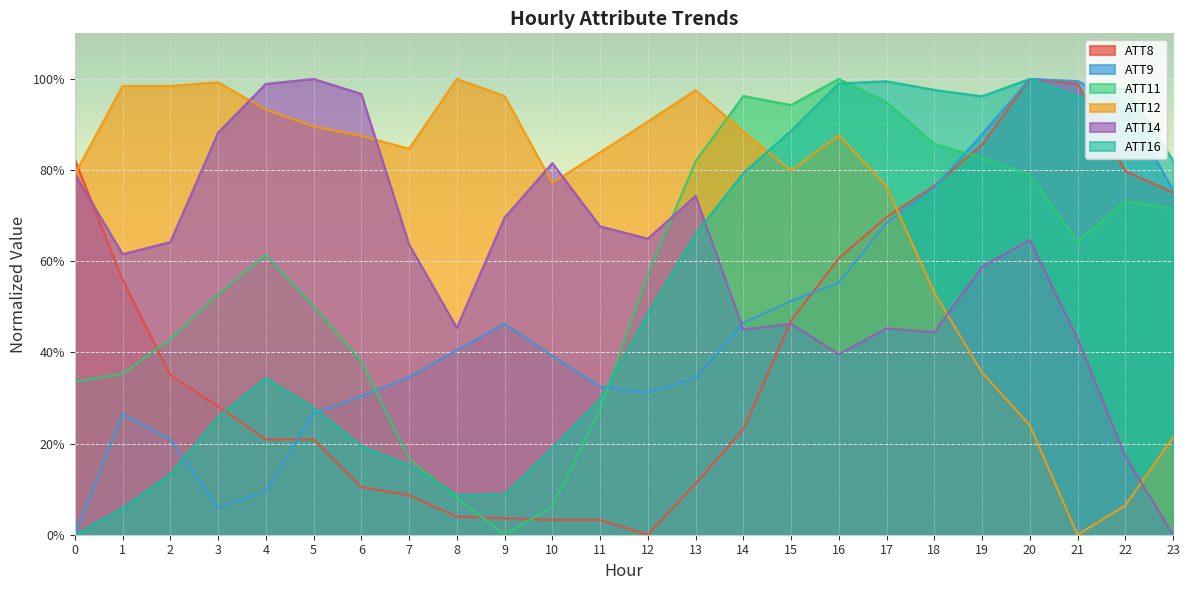

How many values in the ATT12 series exceed 0?

23